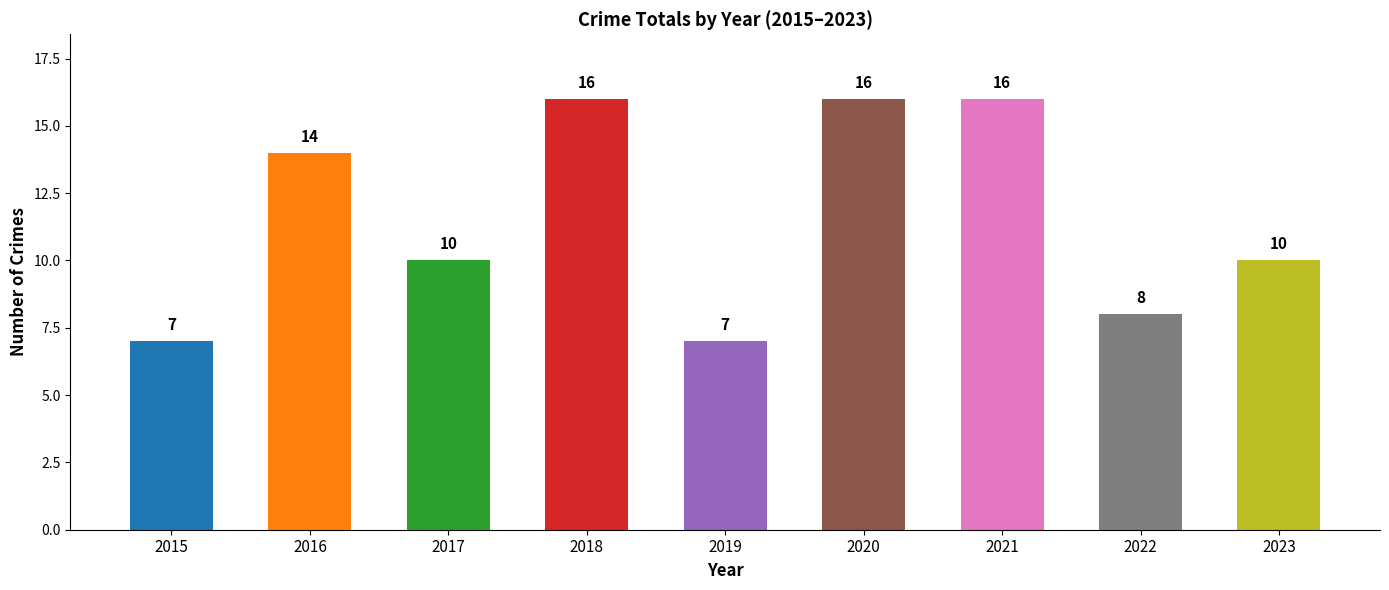

What is the ratio of the value at 2020 to the value at 2023?

1.6